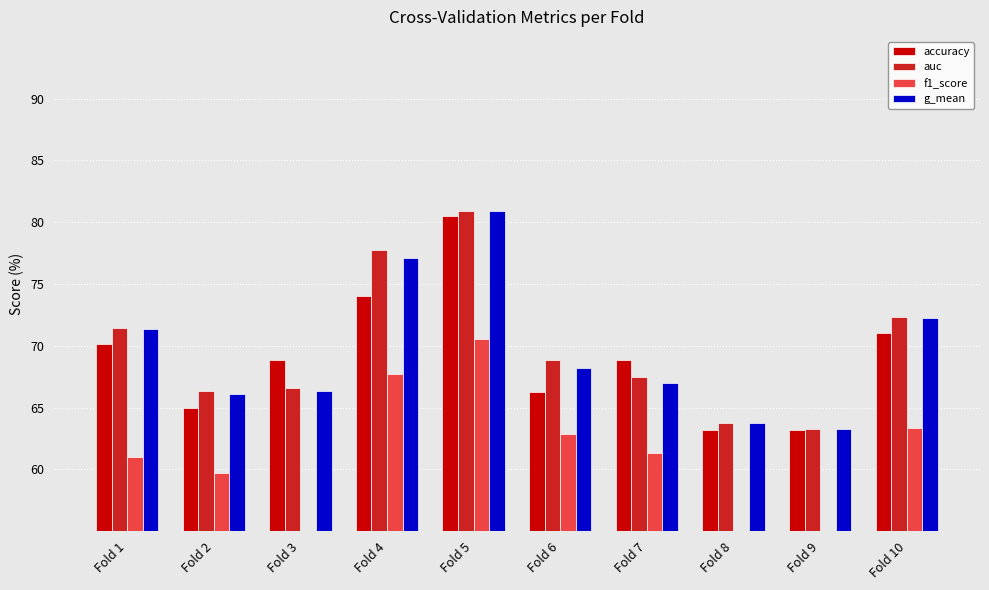

What is the maximum value for auc?

80.9